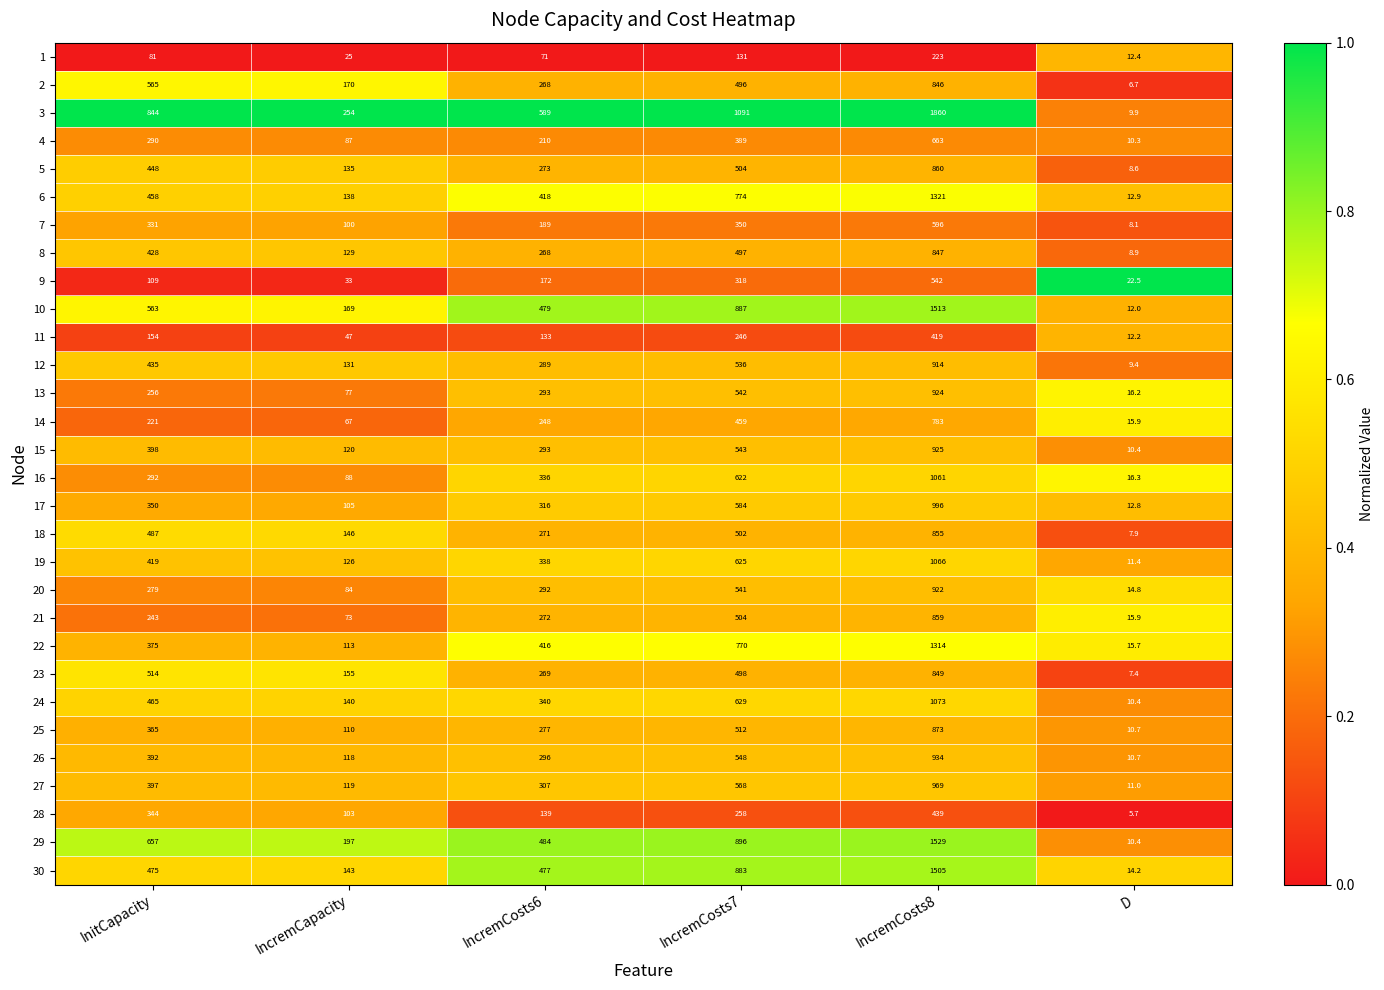

Which category has the lowest value across all series?

D